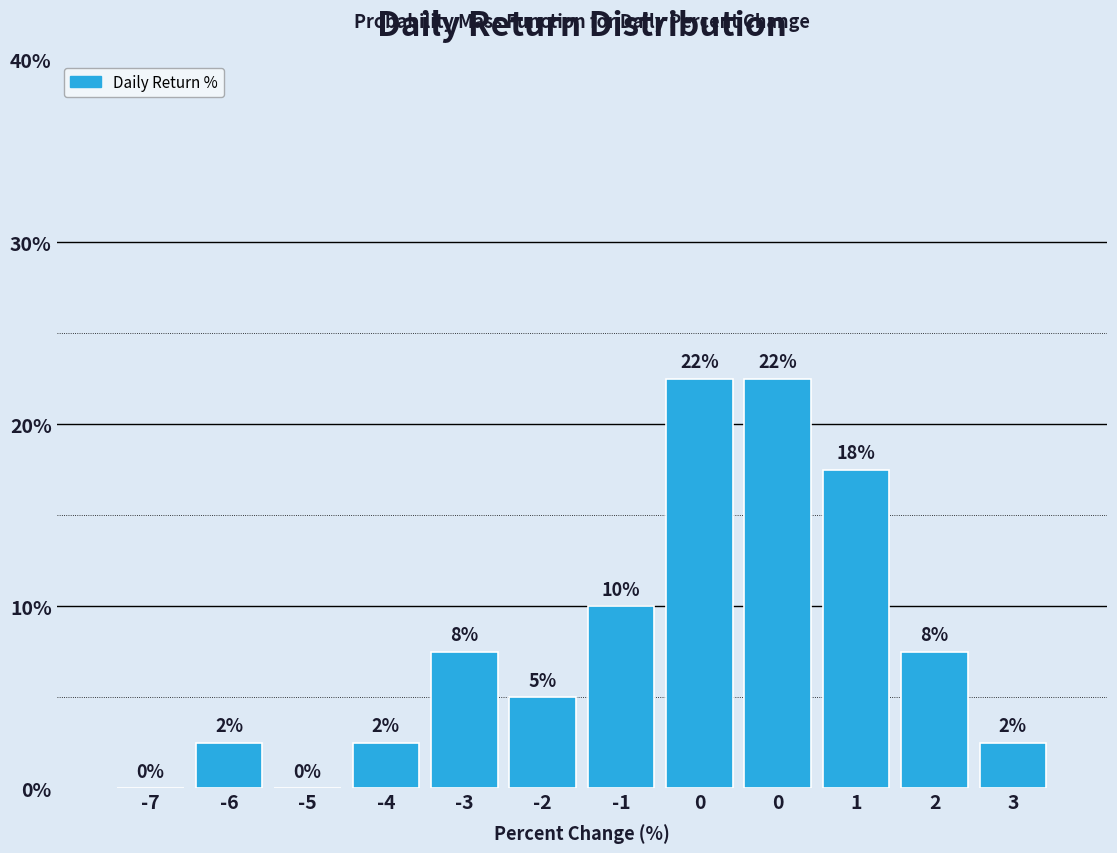

Are the bars horizontal?

No